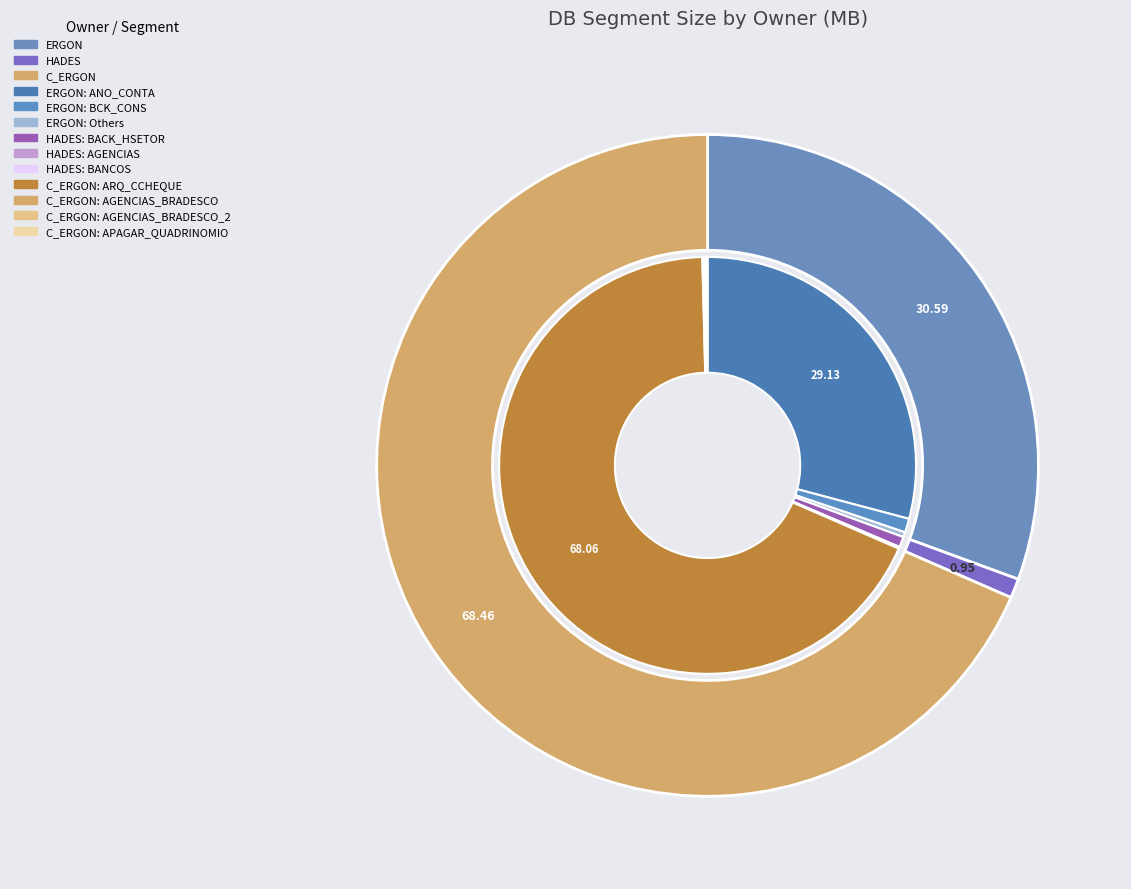

How many slices are in this pie chart?

11